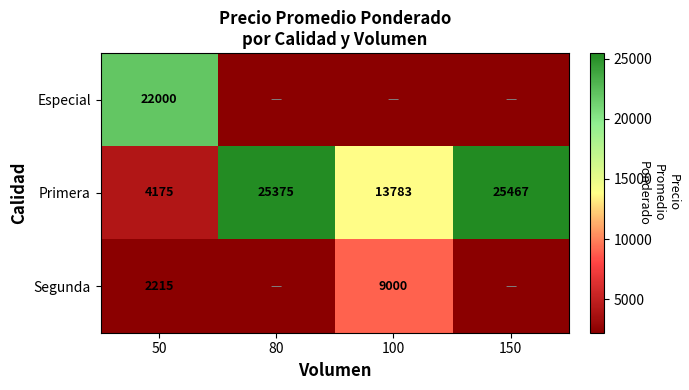

How many series are shown in this chart?

3